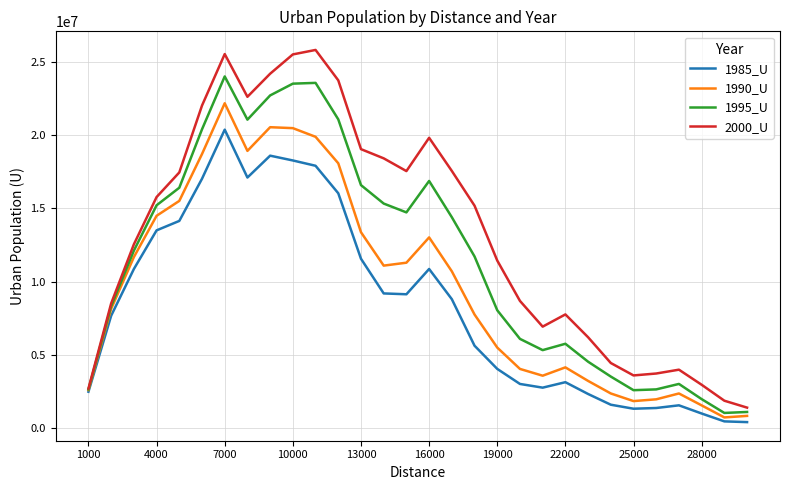

List the series in order of their peak value, lowest first.

1985_U, 1990_U, 1995_U, 2000_U